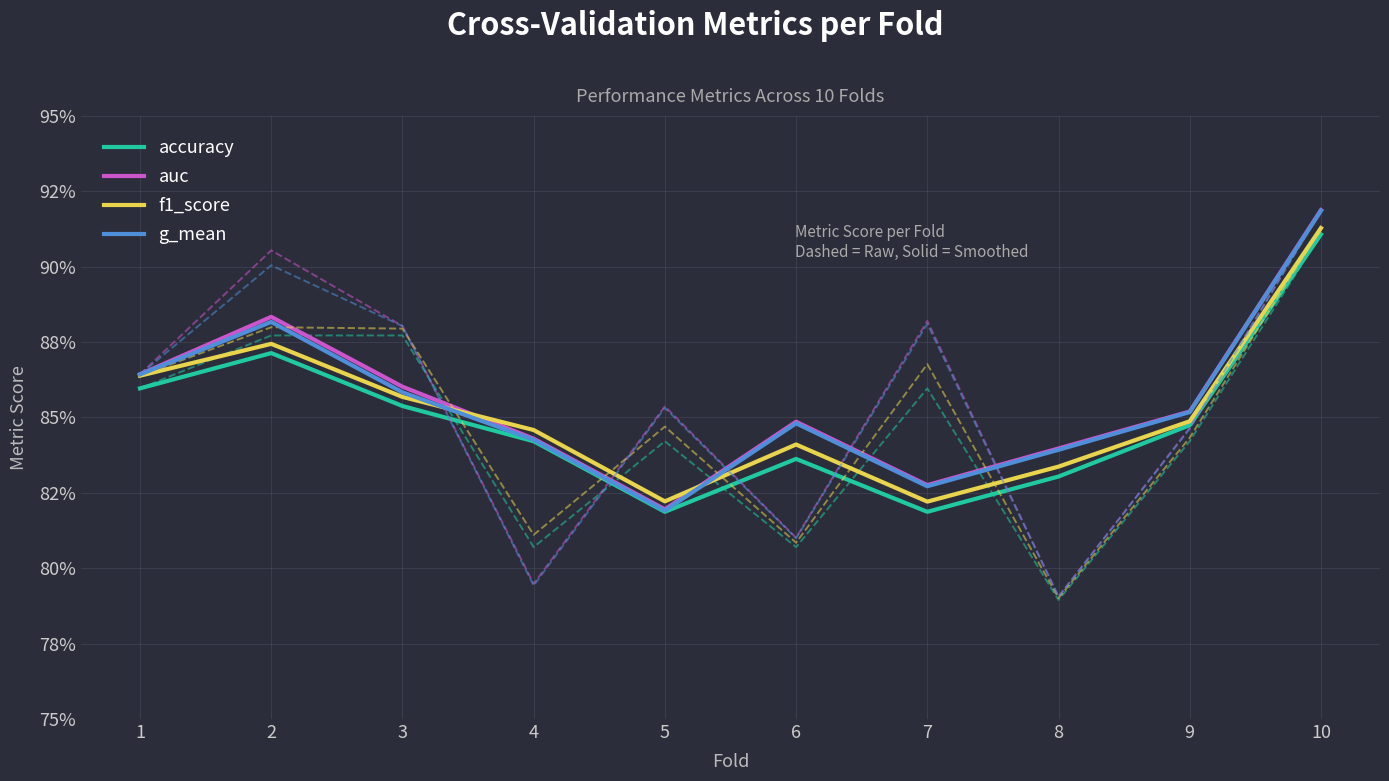

What is the difference between the maximum and minimum values in the f1_score series?

0.1